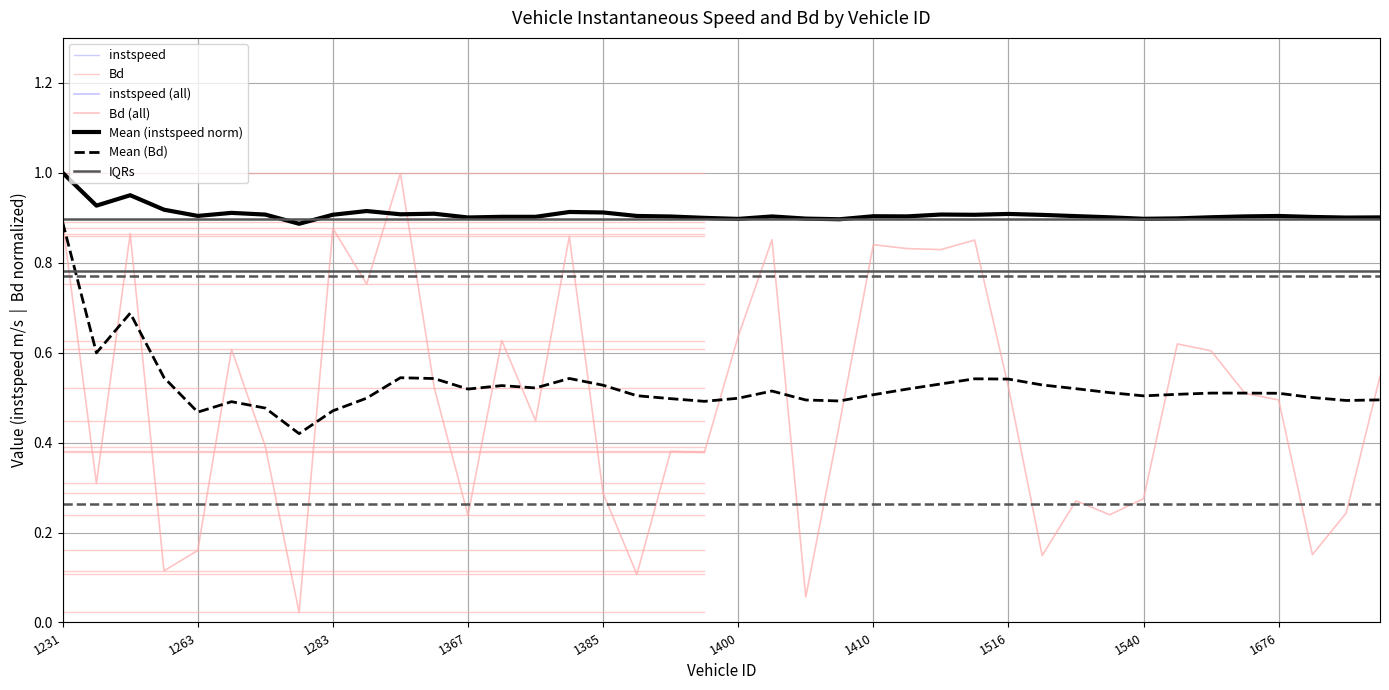

At 1403, list the series in order from largest to smallest.

instspeed, Bd